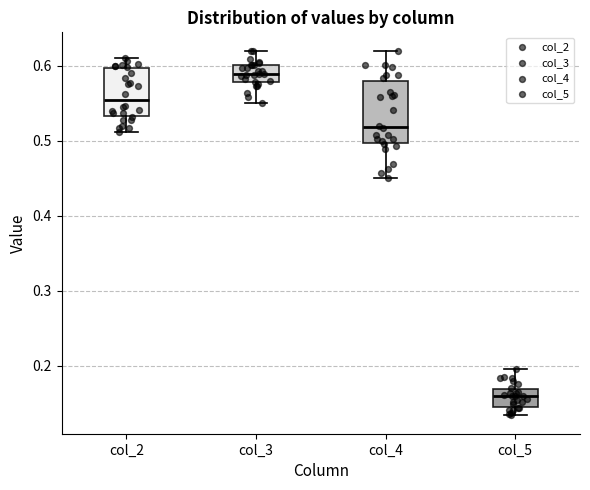

Which box's median line is the highest?

col_3